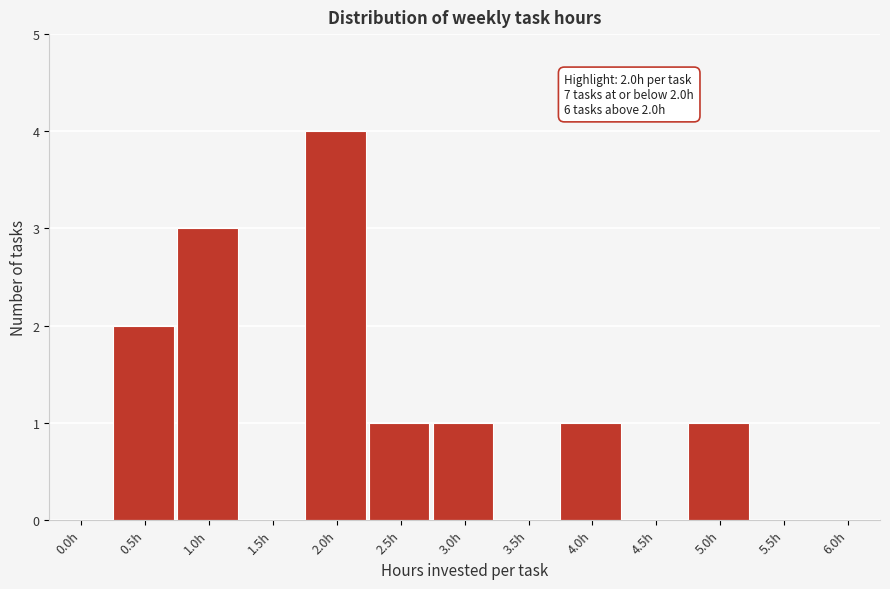

Reading left to right, extract all data points from this chart.

0.0h=0	0.5h=2	1.0h=3	1.5h=0	2.0h=4	2.5h=1	3.0h=1	3.5h=0	4.0h=1	4.5h=0	5.0h=1	5.5h=0	6.0h=0